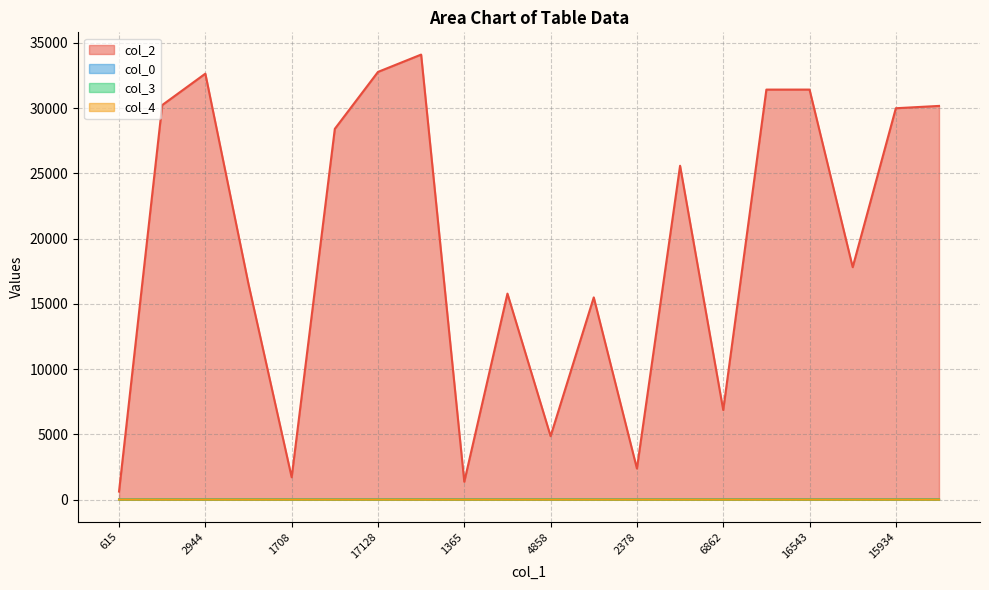

At 14104, list the series in order from largest to smallest.

col_2, col_0, col_3, col_4